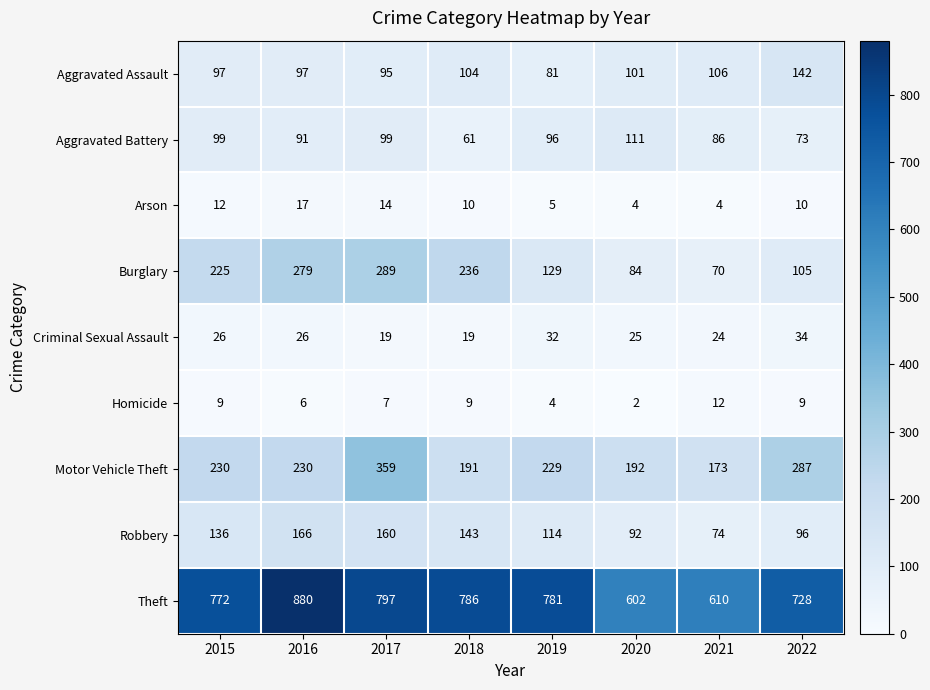

What is the sum of the Criminal Sexual Assault values at 2017 and 2018?

38